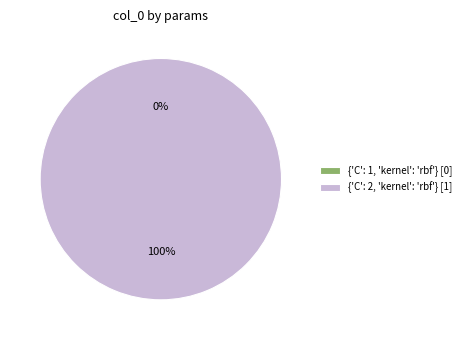

To the nearest percent, what is the difference between the largest and smallest slice percentages?

100%